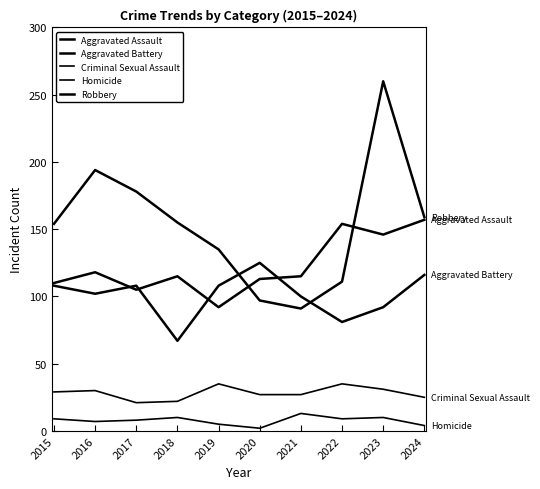

The value of Aggravated Battery at 2021 is 100. True or false?

True